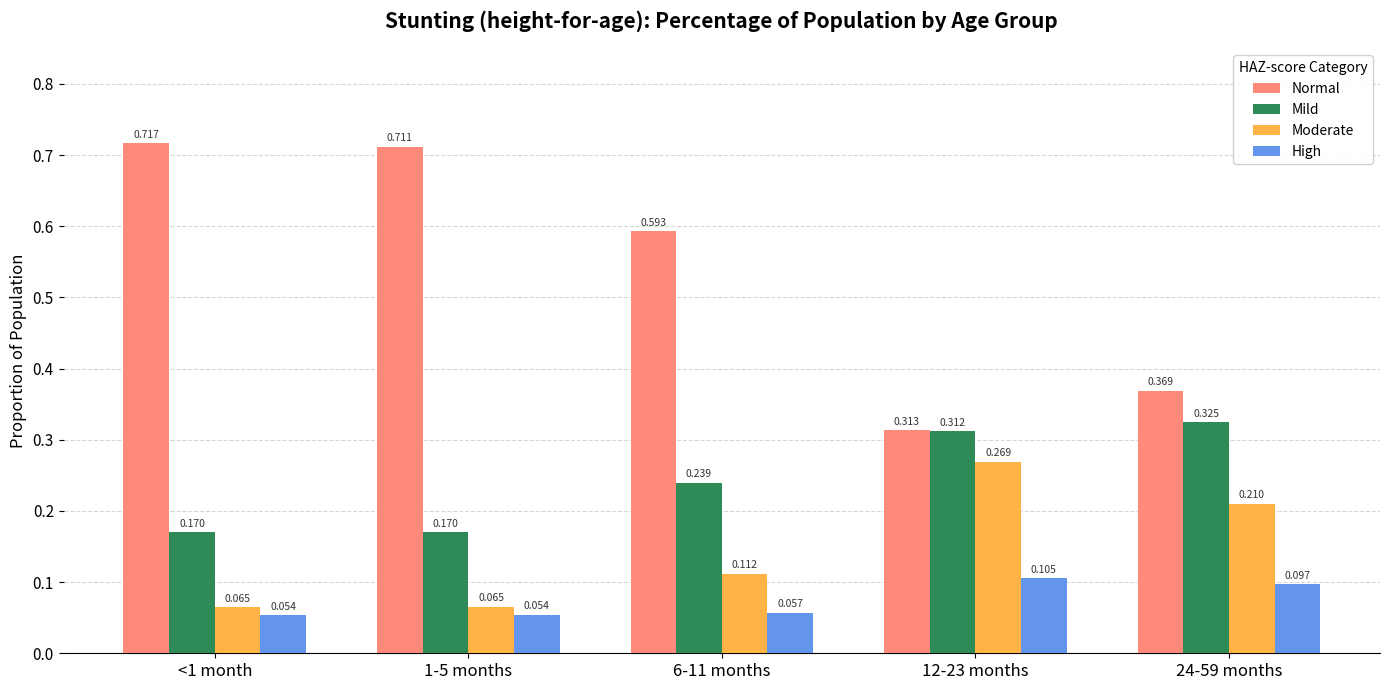

Which series has the largest total across all categories?

Normal